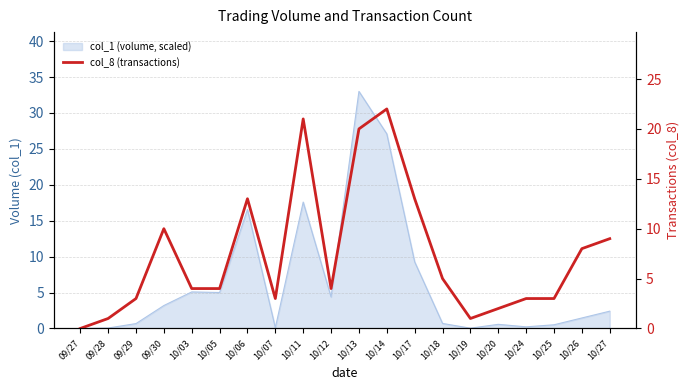

Reading right to left, transcribe all the data shown in this chart.

10/27=9	10/26=8	10/25=3	10/24=3	10/20=2	10/19=1	10/18=5	10/17=13	10/14=22	10/13=20	10/12=4	10/11=21	10/07=3	10/06=13	10/05=4	10/03=4	09/30=10	09/29=3	09/28=1	09/27=0